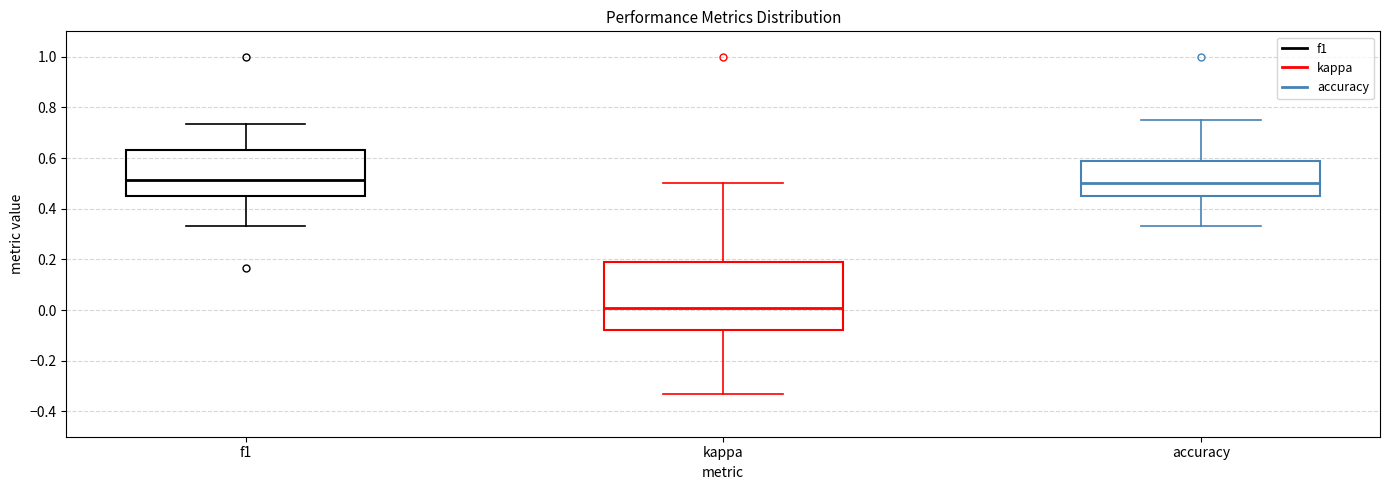

Reading left to right, transcribe this box plot: for each box, give where its median line is, the range the box spans, and where its two whiskers end, as read against the y-axis. The values are not printed on the chart, so give them approximately, as read against the axis.

f1: median 0.52, box 0.44 to 0.64, whiskers 0.34 to 0.74
kappa: median 0.00, box -0.08 to 0.18, whiskers -0.34 to 0.50
accuracy: median 0.50, box 0.46 to 0.58, whiskers 0.34 to 0.76